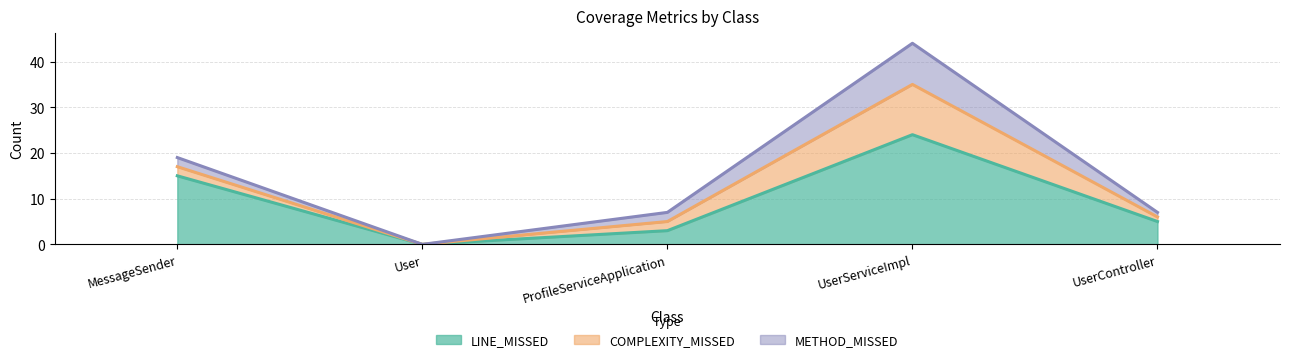

True or false: METHOD_MISSED and COMPLEXITY_MISSED intersect in this chart.

False